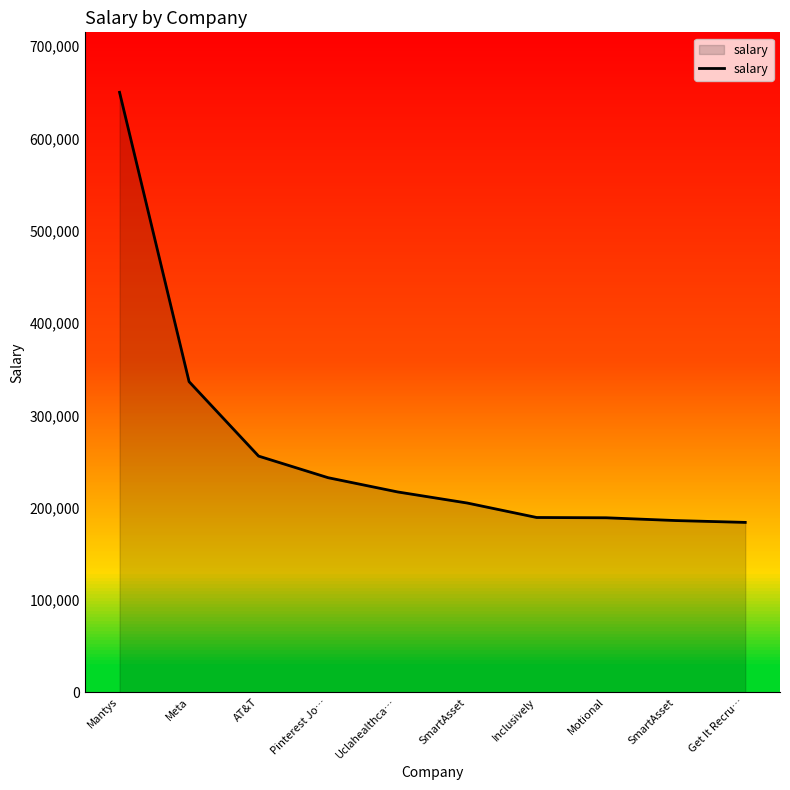

How many lines are shown in the chart?

1